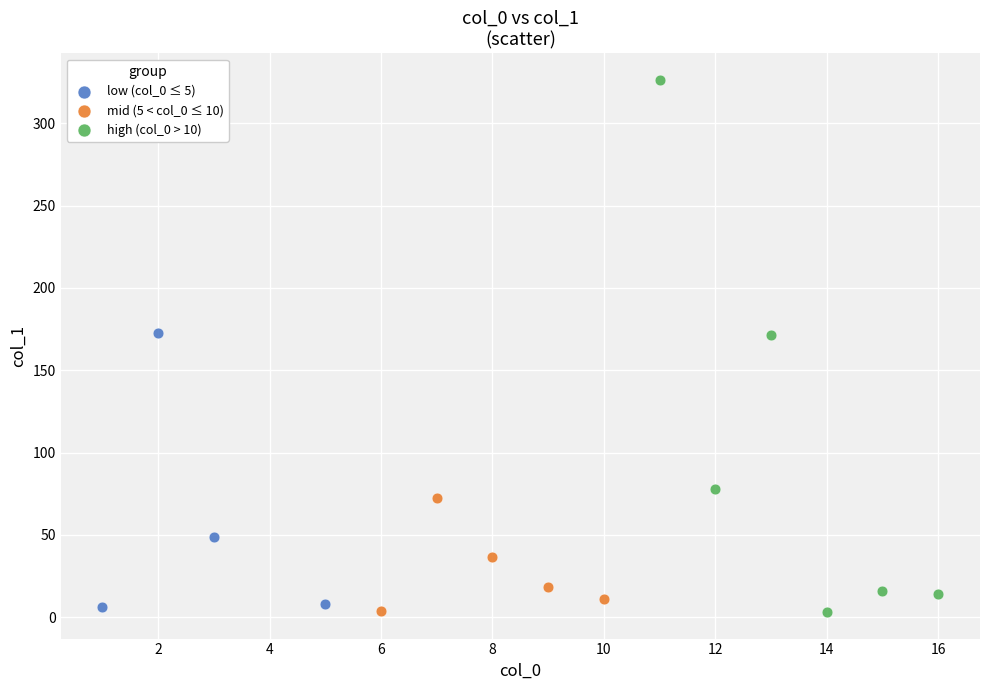

Which series contains the highest Y value?

high (col_0 > 10)